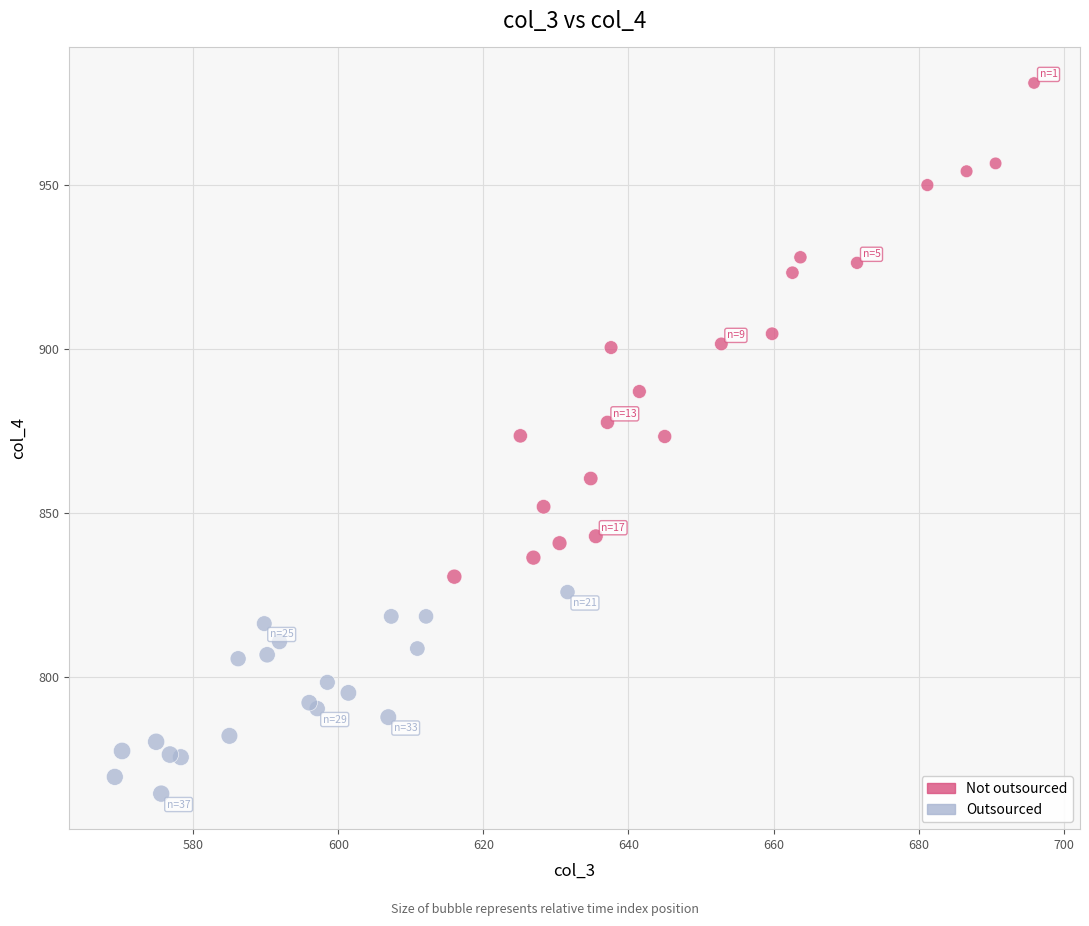

Which series has the largest Y range (max minus min)?

Not outsourced